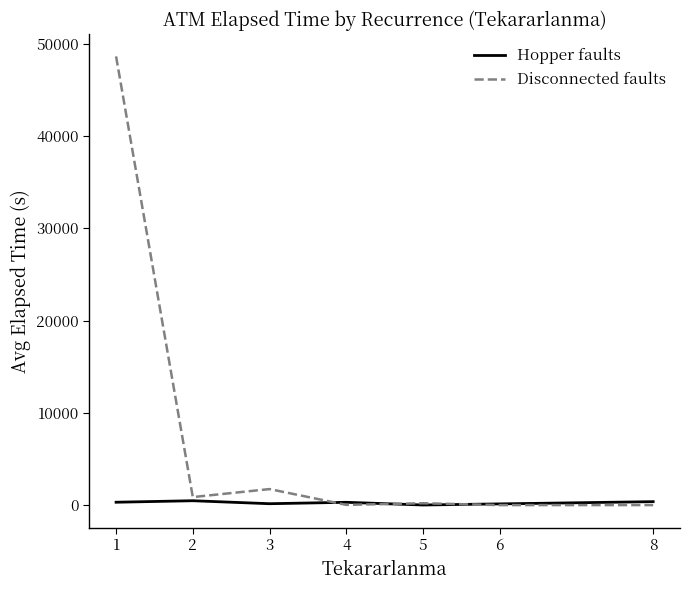

What is the difference between the Hopper faults values at 1 and 8?

62.0